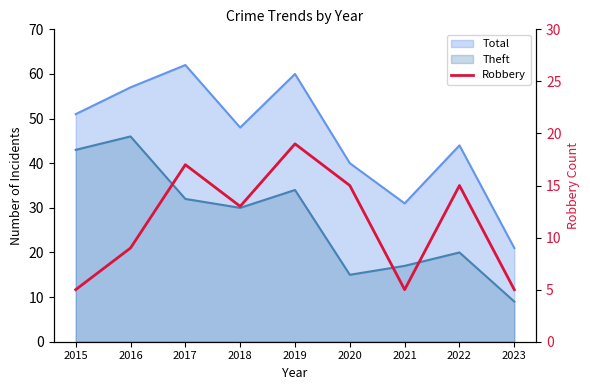

The chart shows a value of 15 at 2020. True or false?

True